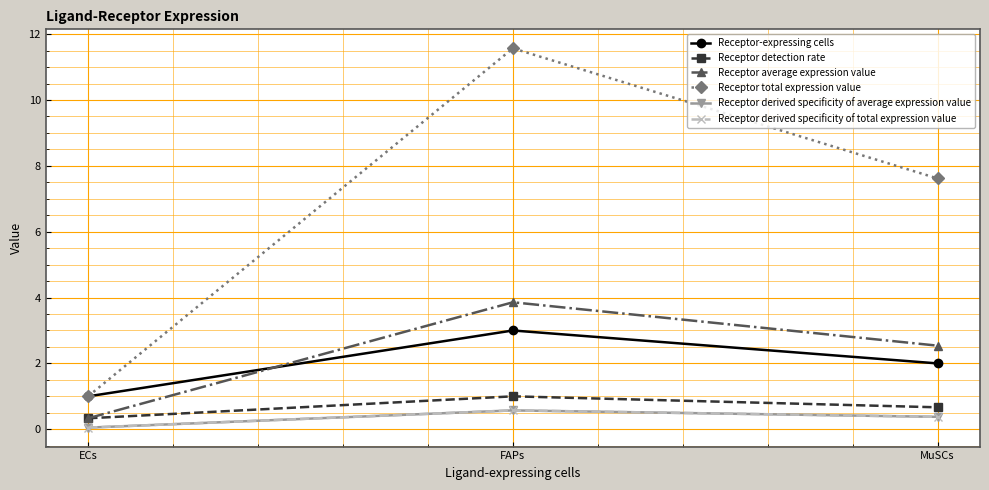

Is this an area chart (filled region under the line)?

No